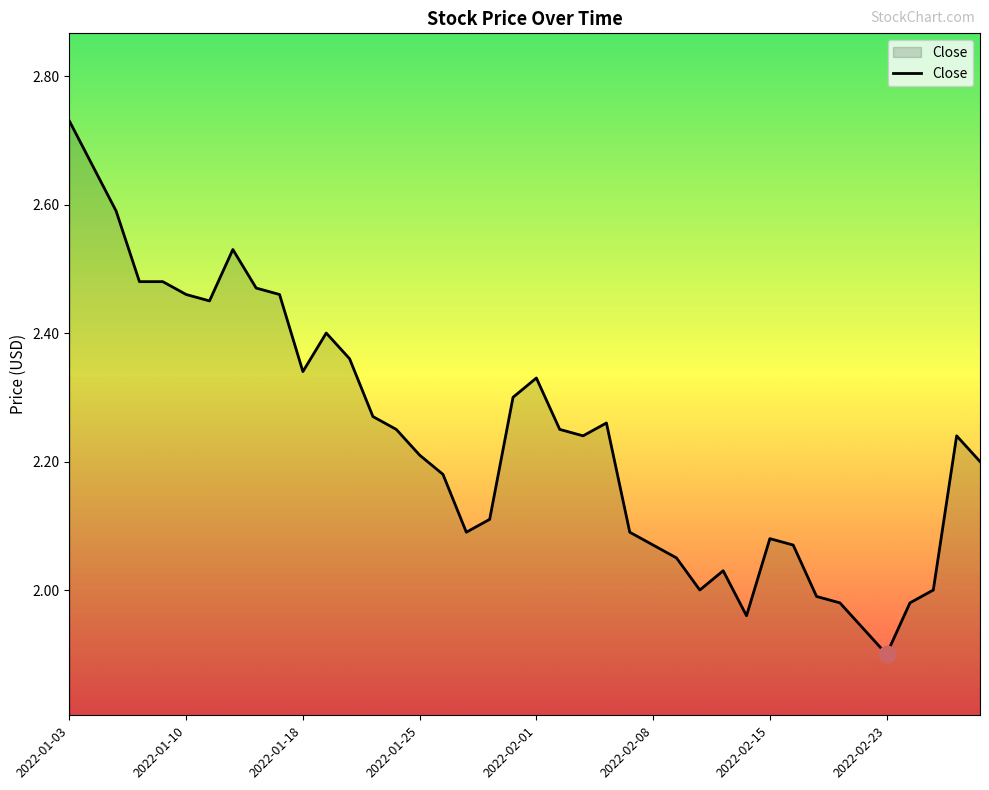

What is the difference between the maximum and minimum values?

0.8